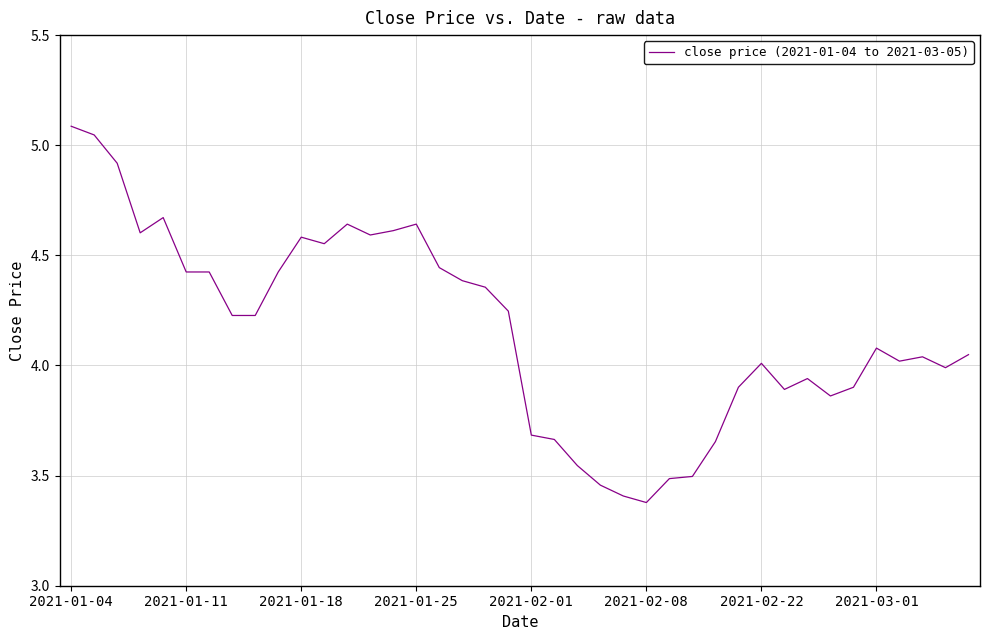

What is the maximum value shown in the chart?

5.1